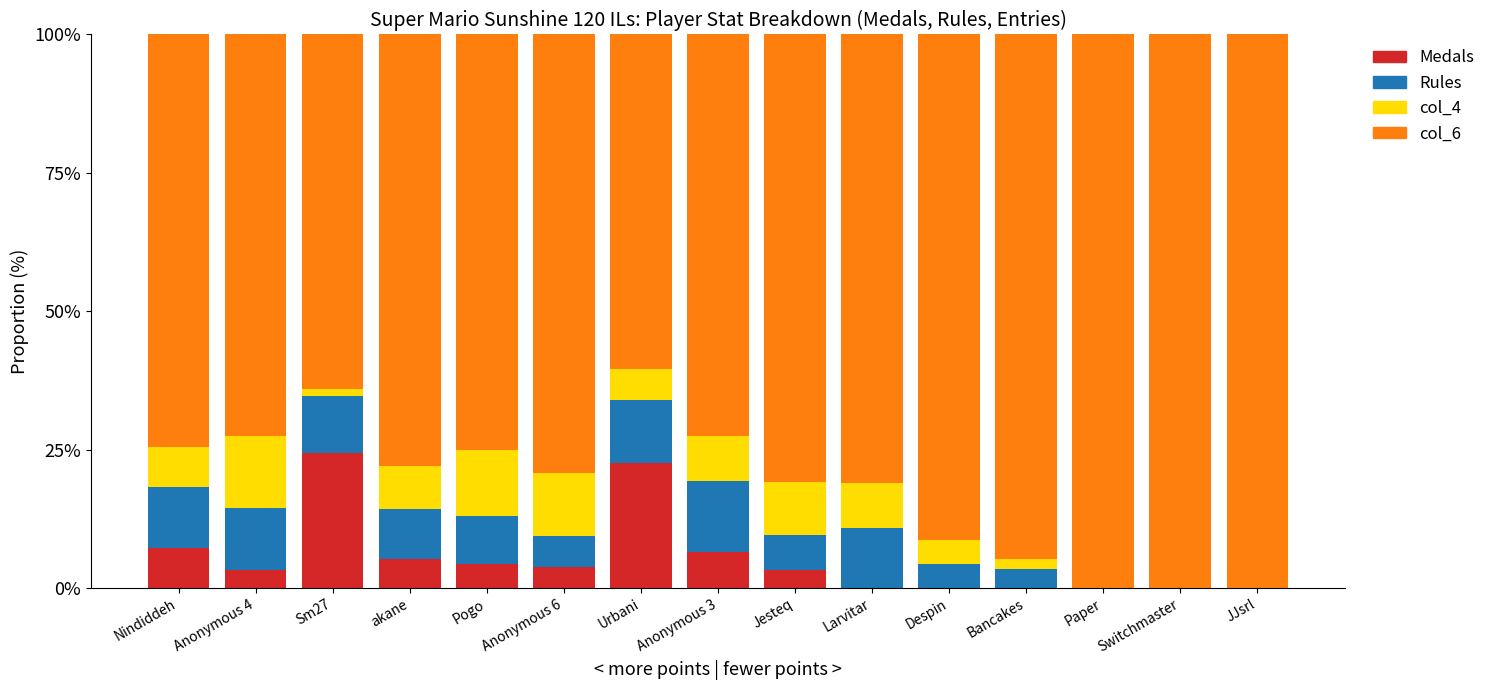

What are all the series names shown in the legend?

Medals, Rules, col_4, col_6